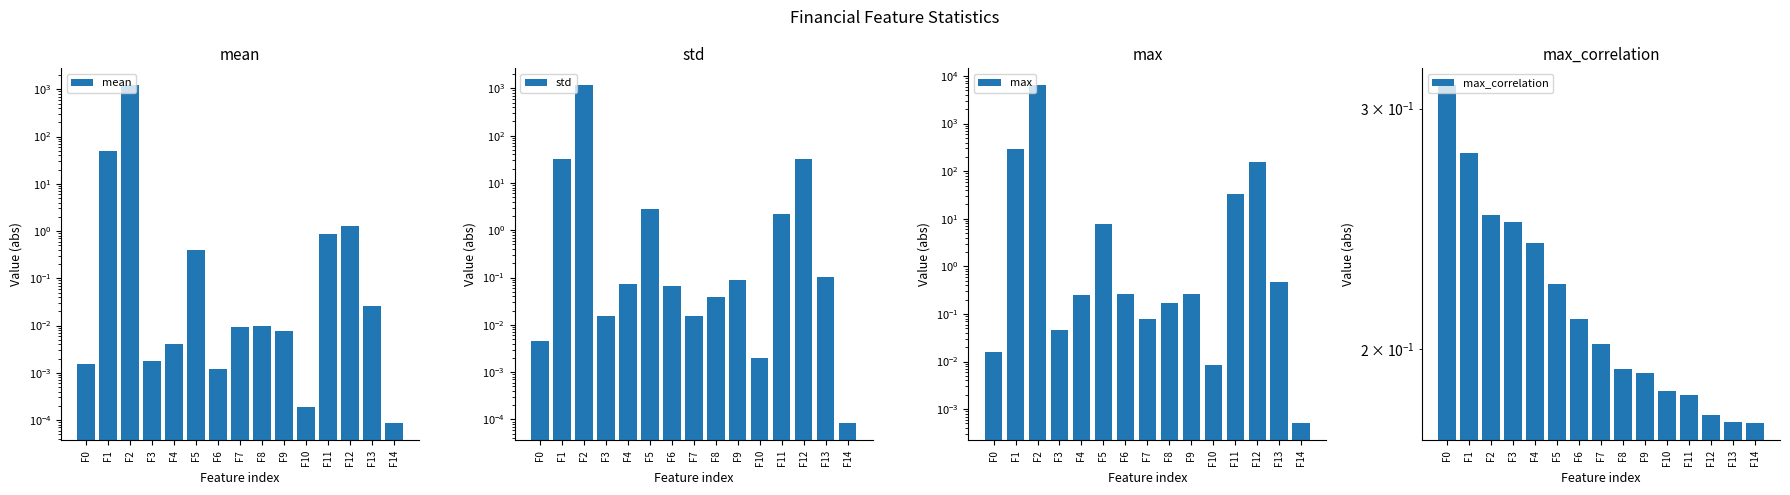

The value of mean at F10 is 0.0. True or false?

True